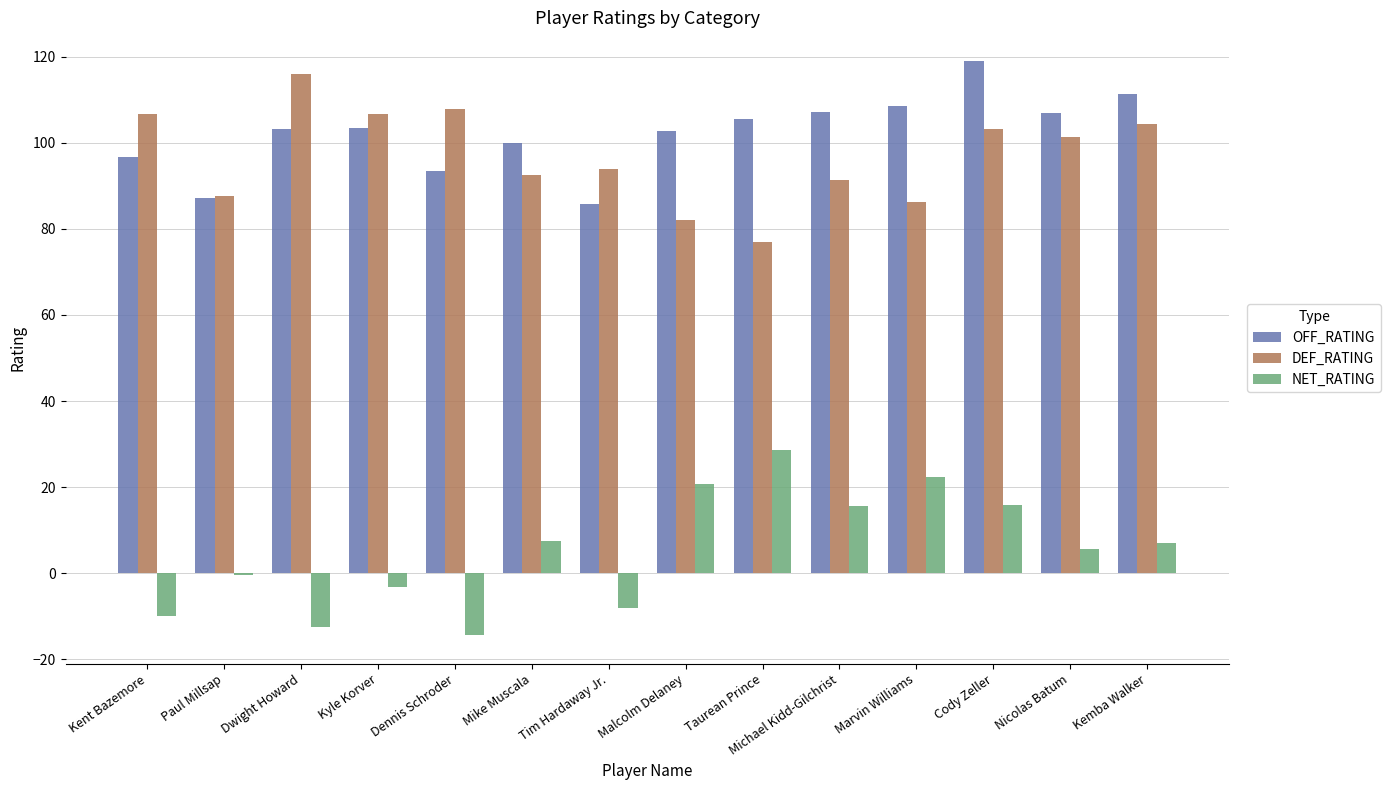

At Malcolm Delaney, list the series in order from largest to smallest.

OFF_RATING, DEF_RATING, NET_RATING